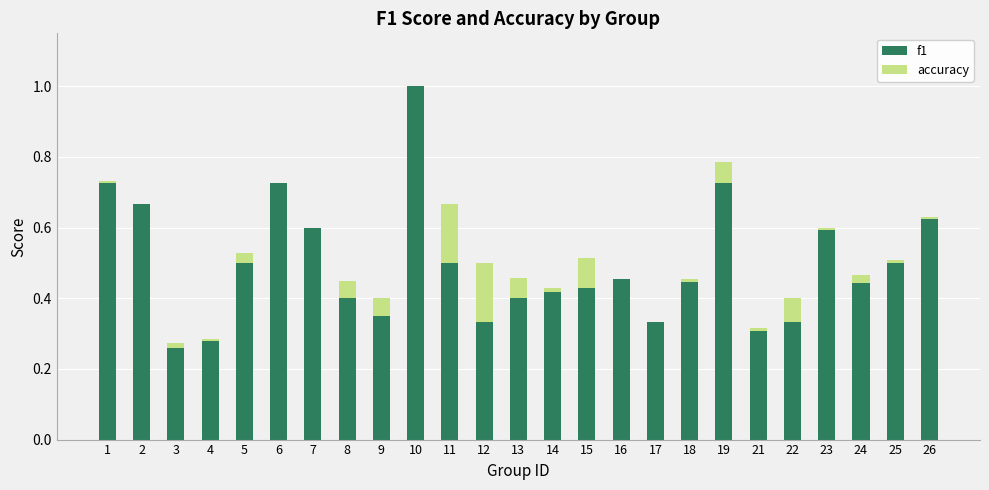

How many f1 values are between 0 and 1?

25